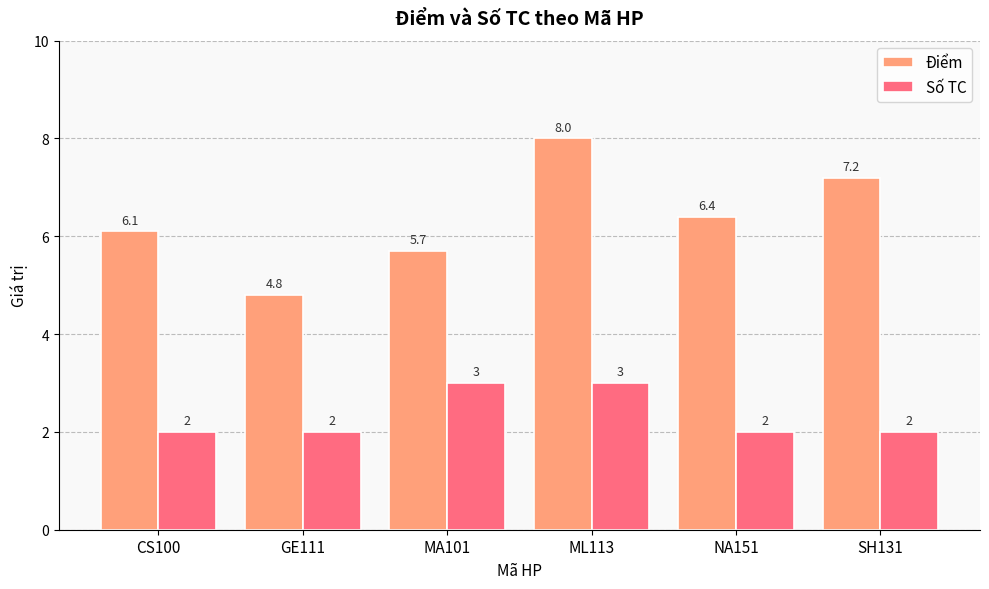

What position from the right is SH131?

1